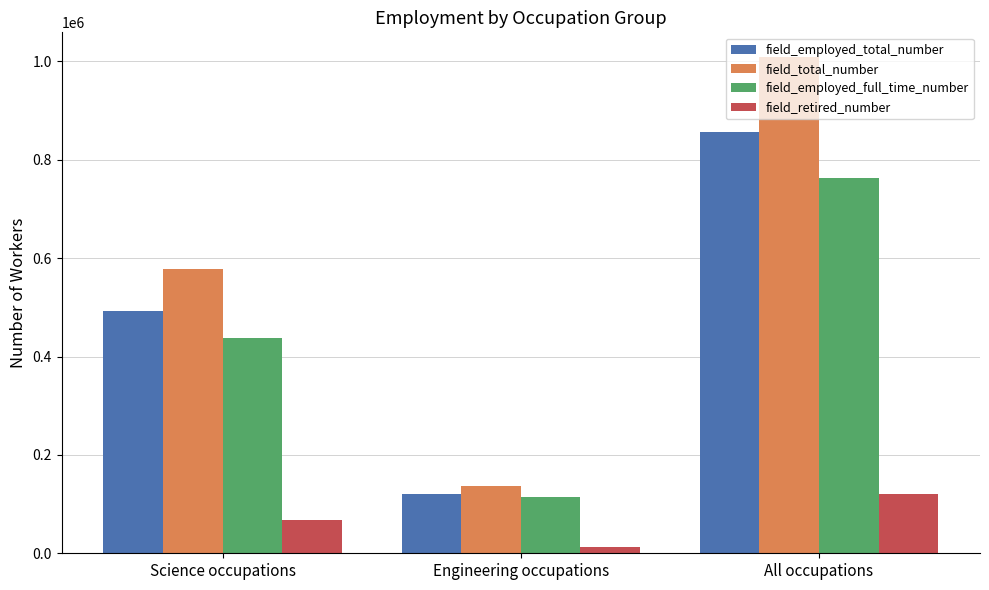

Which series has the largest total across all categories?

field_total_number